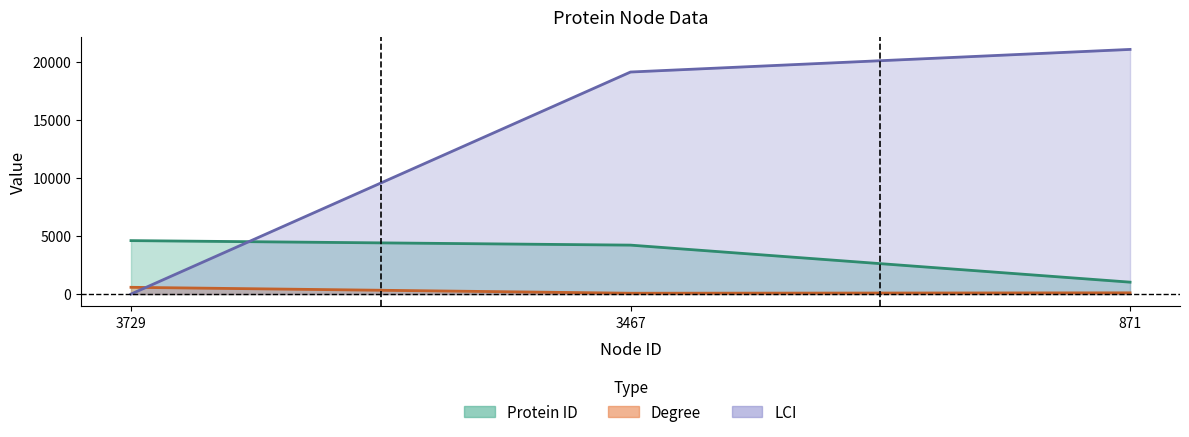

What are all the series names shown in the legend?

Protein ID, Degree, LCI